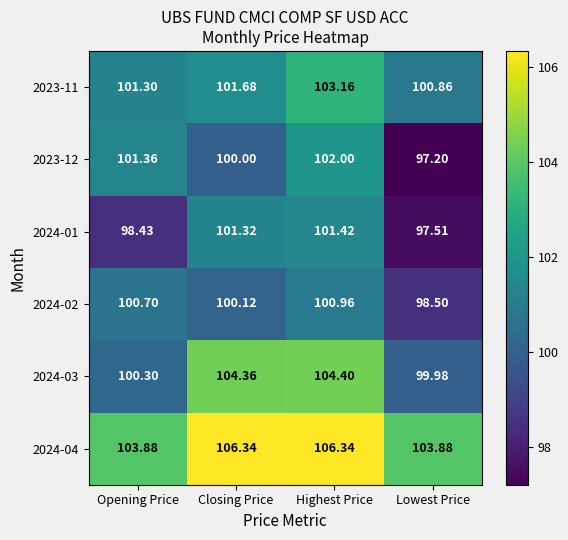

At Opening Price, list the series in order from smallest to largest.

2024-01, 2024-03, 2024-02, 2023-11, 2023-12, 2024-04